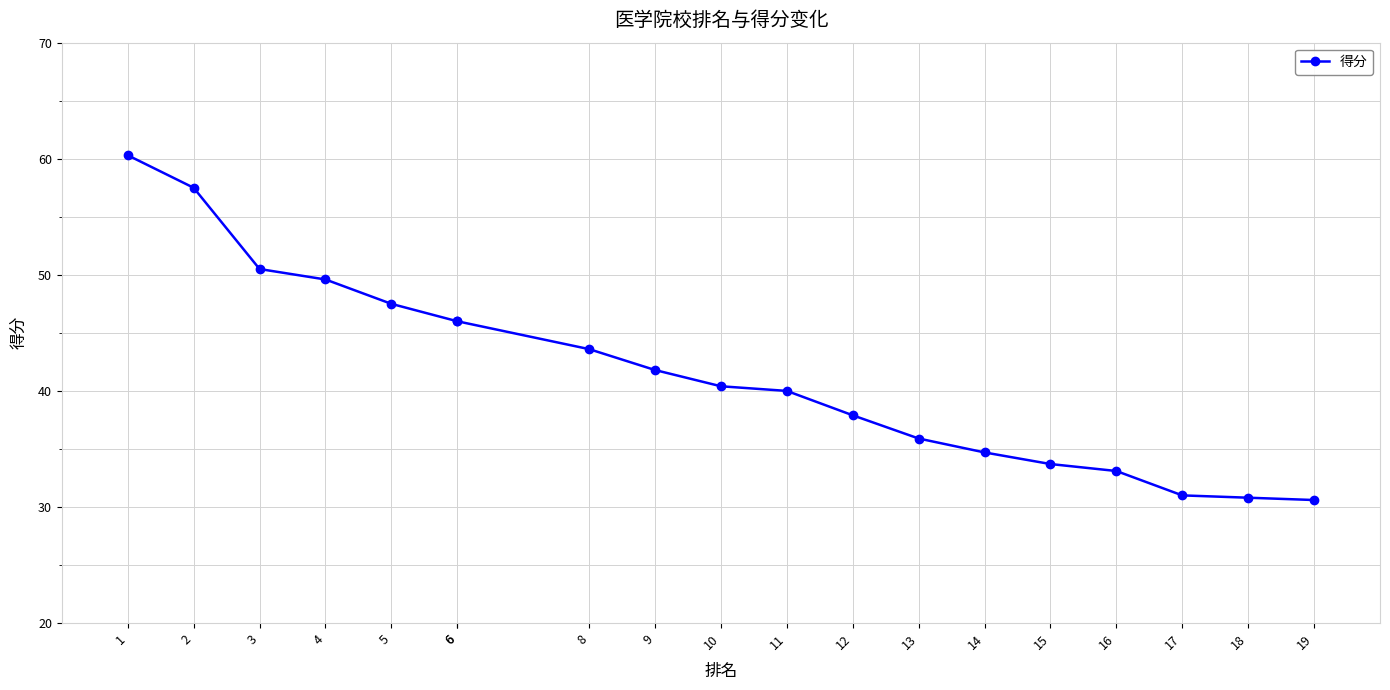

How many data points are less than 40?

8